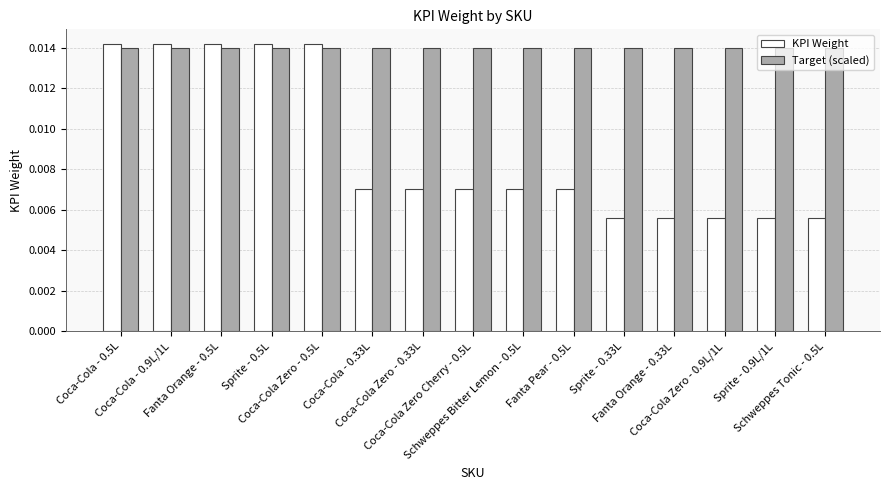

Which series has the largest range (max minus min)?

KPI Weight